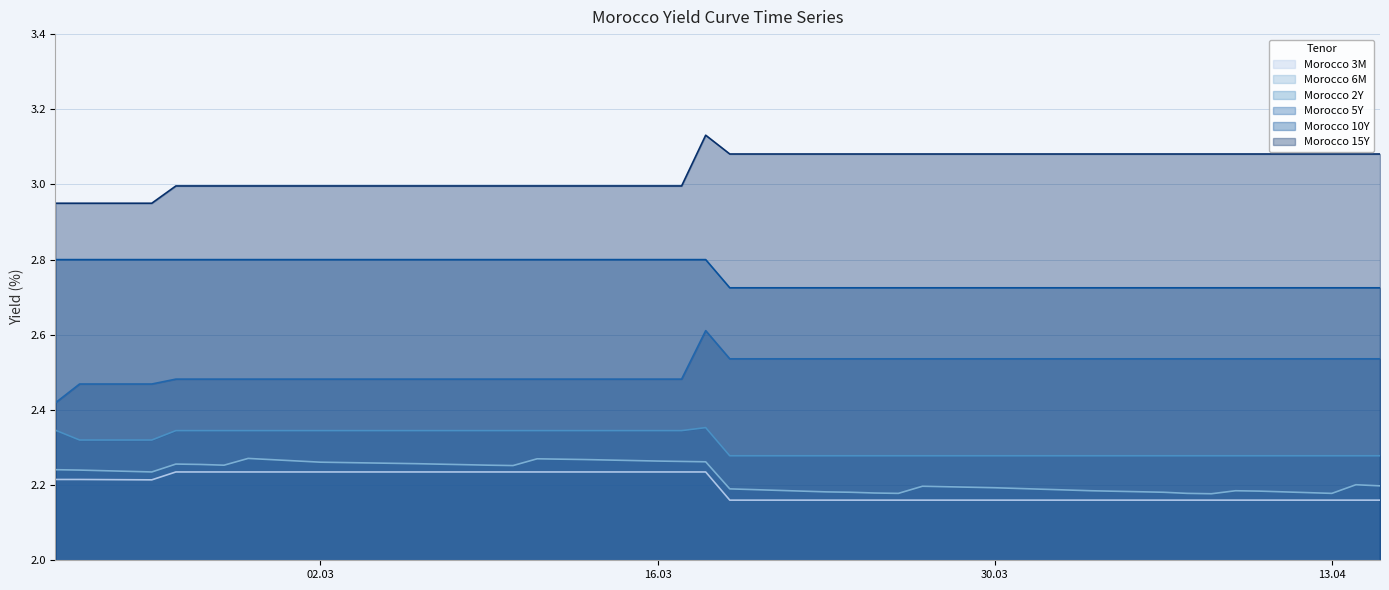

How many lines are shown in the chart?

6